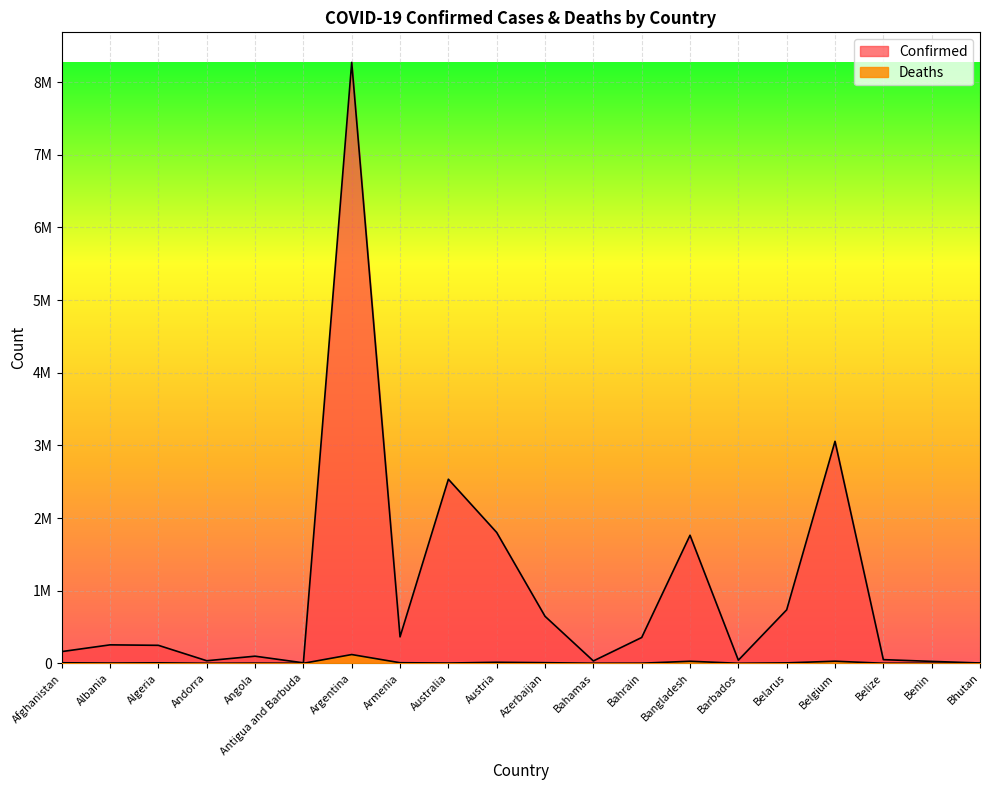

Reading right to left, what are all the values shown in this chart?

Confirmed: Bhutan=4430	Benin=26450	Belize=50487	Belgium=3055925	Belarus=736299	Barbados=42851	Bangladesh=1762771	Bahrain=355314	Bahamas=32419	Azerbaijan=647073	Austria=1801040	Australia=2533702	Armenia=364348	Argentina=8271636	Antigua and Barbuda=6558	Angola=98029	Andorra=35556	Algeria=247568	Albania=254126	Afghanistan=161290
Deaths: Bhutan=4	Benin=163	Belize=625	Belgium=28957	Belarus=6009	Barbados=277	Bangladesh=28308	Bahrain=1403	Bahamas=739	Azerbaijan=8683	Austria=14077	Australia=3631	Armenia=8041	Argentina=120657	Antigua and Barbuda=127	Angola=1893	Andorra=145	Algeria=6545	Albania=3329	Afghanistan=7405